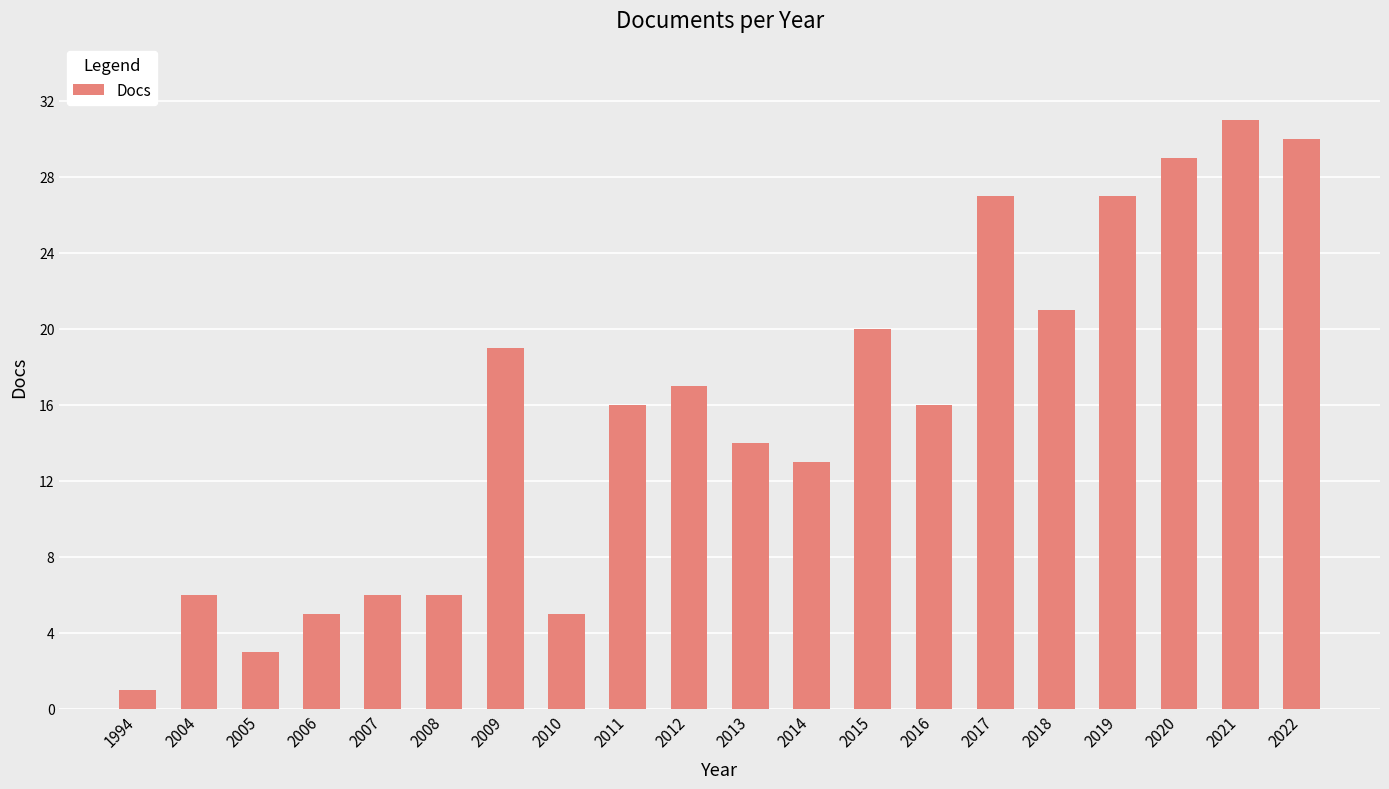

What is the smallest value displayed?

1